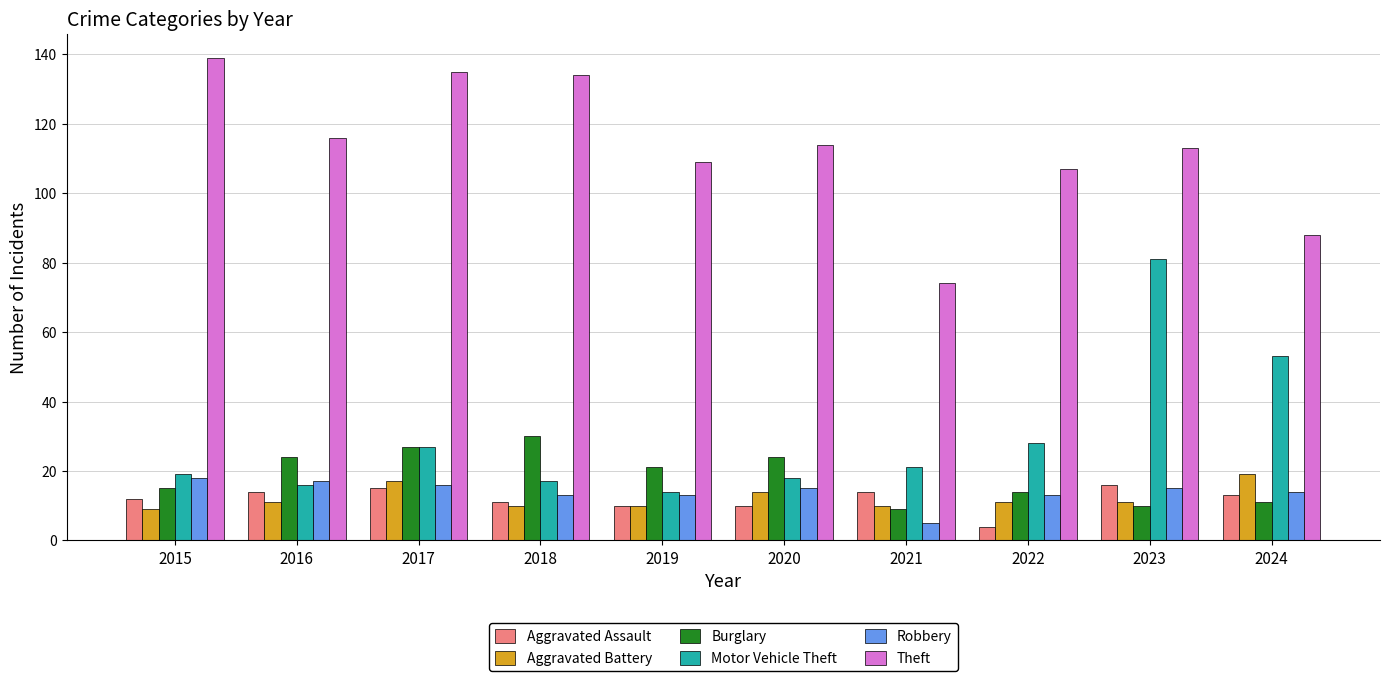

True or false: Aggravated Battery has a value of 17 at 2023.

False